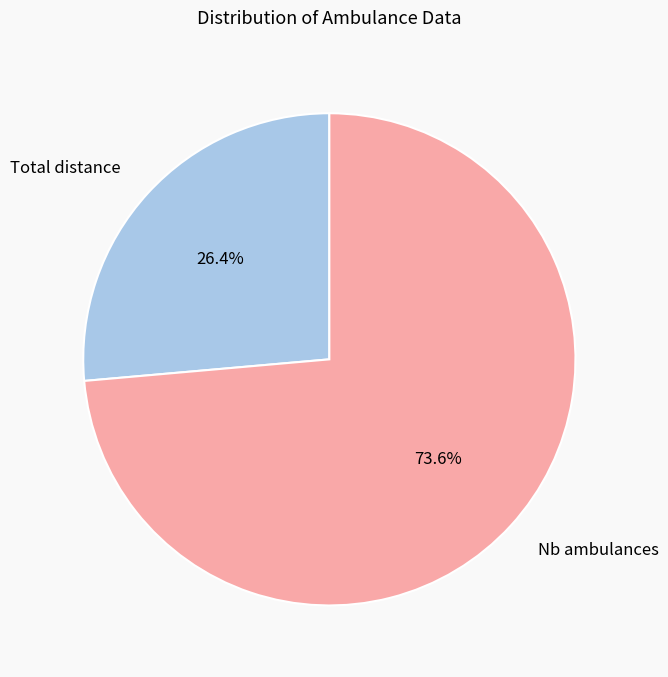

Count the number of slices in the pie.

2